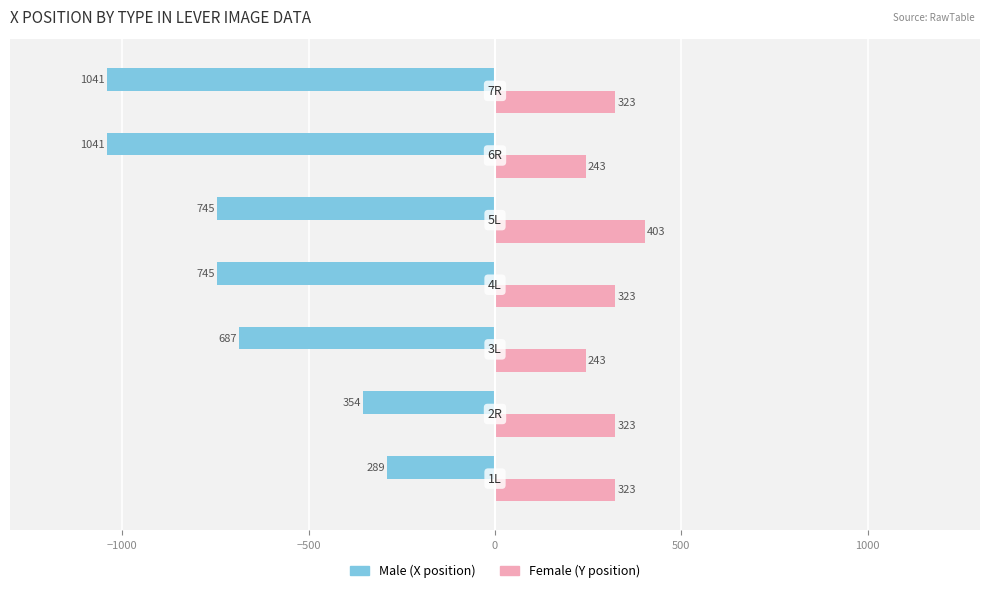

What is the maximum value shown in the chart?

403